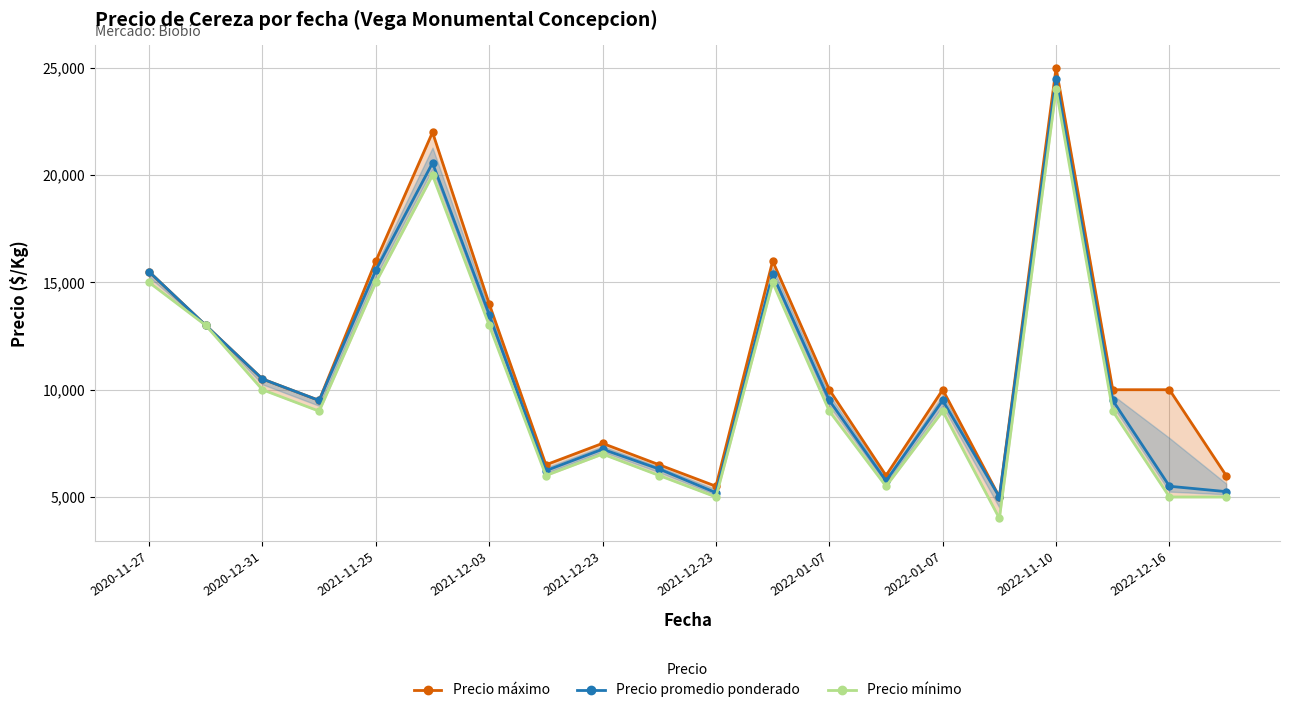

How many data points in Precio promedio ponderado are less than 9500?

8